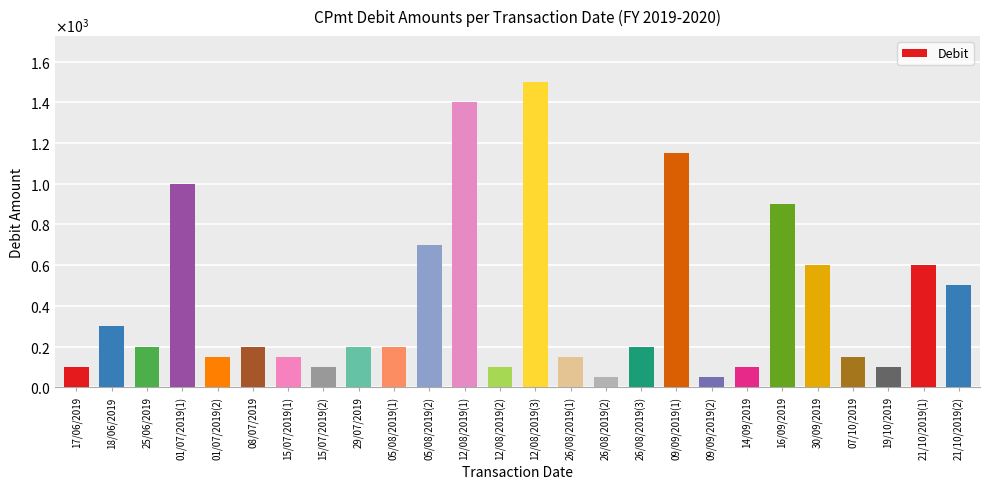

Reading left to right, transcribe all the data shown in this chart.

100	300	200	1000	150	200	150	100	200	200	700	1400	100	1500	150	50	200	1150	50	100	900	600	150	100	600	500